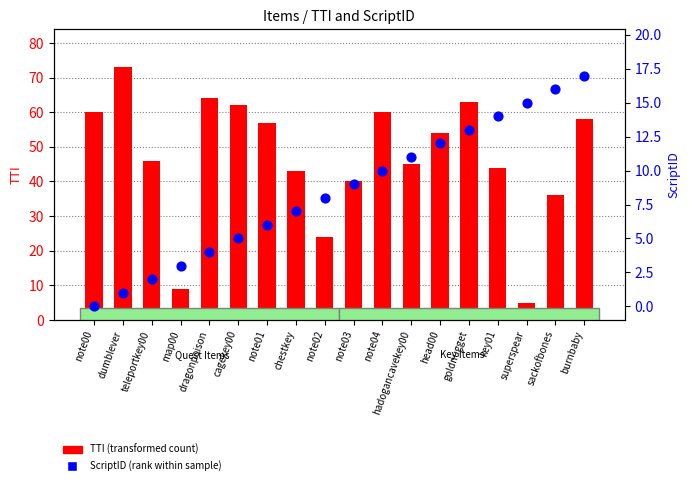

What are all the series names shown in the legend?

TTI (transformed count), ScriptID (rank within sample)